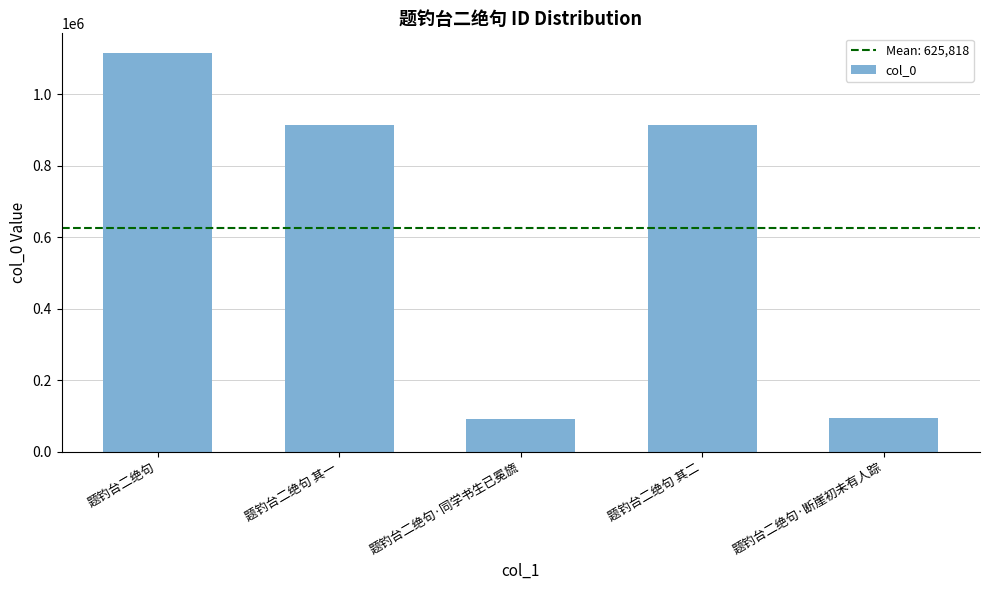

What is the label of the 3rd bar from the right?

题钓台二绝句·同学书生已冕旒